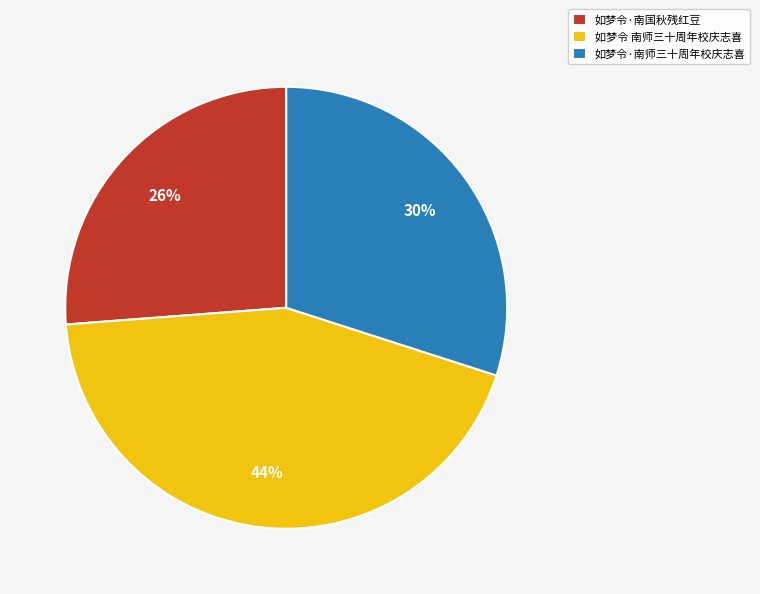

What is the smallest slice in the pie chart?

如梦令·南国秋残红豆